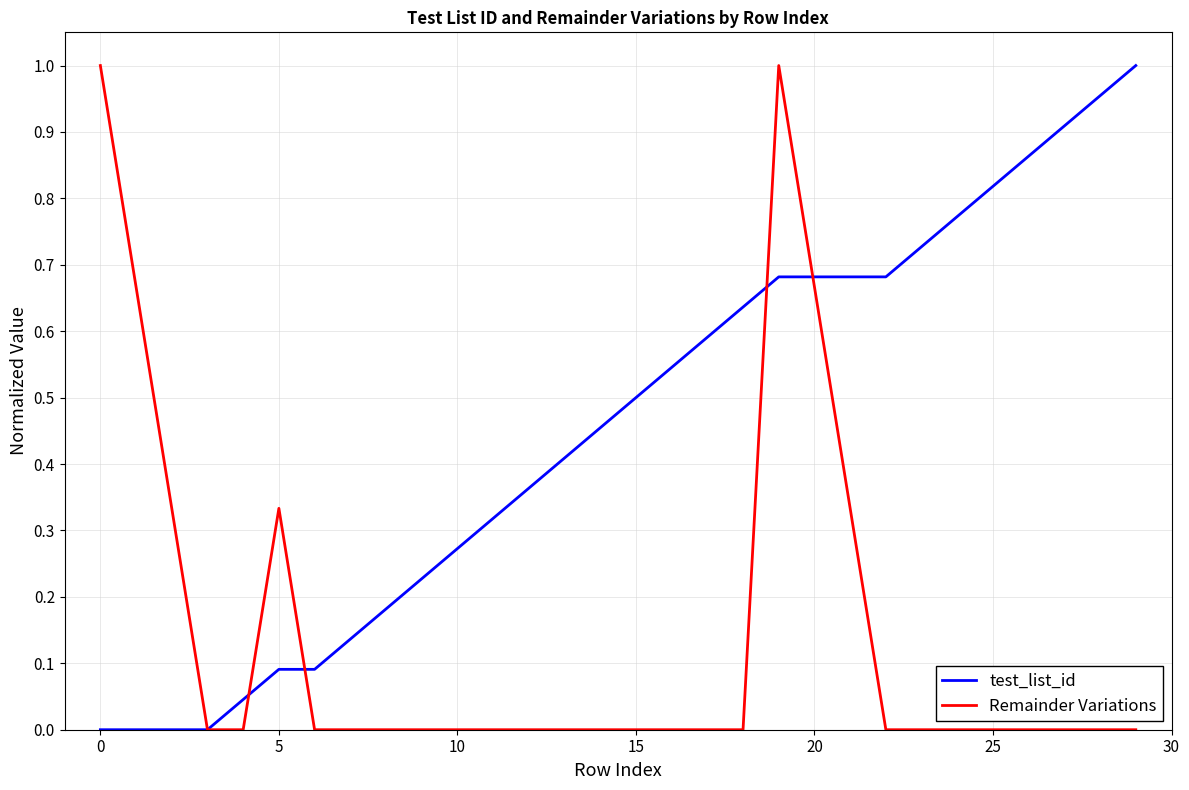

List the series in order of their overall mean, highest first.

test_list_id, Remainder Variations